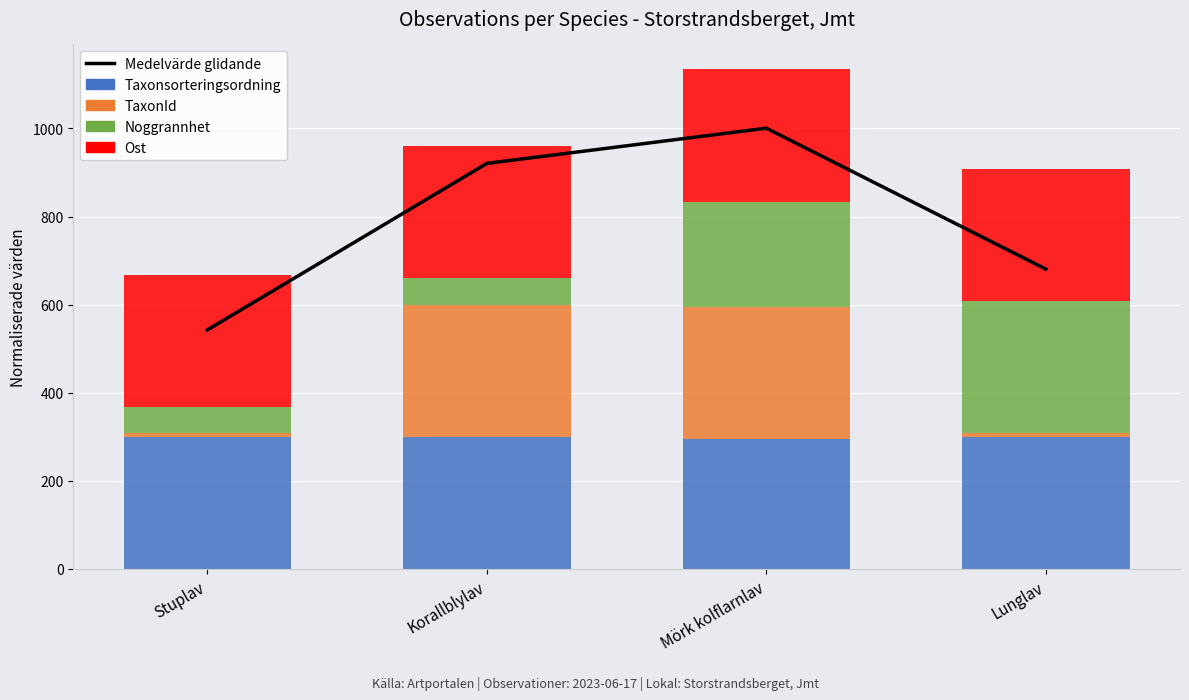

What is the label of the 2nd bar from the left?

Korallblylav